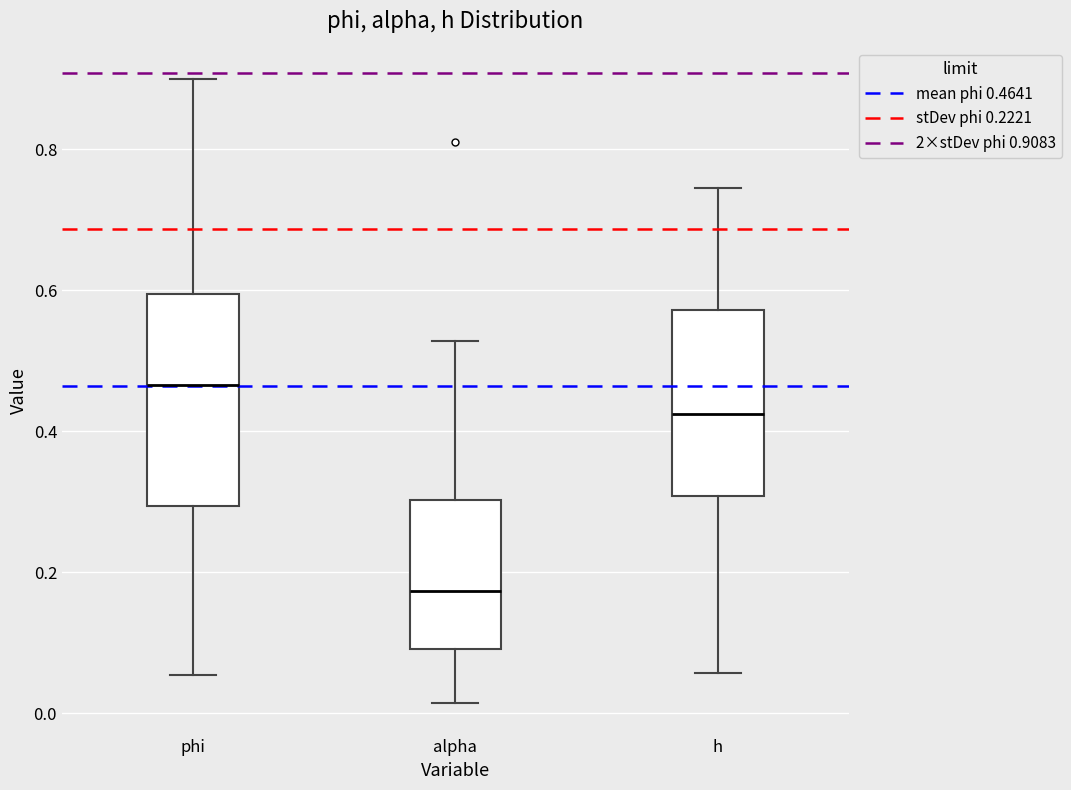

Reading left to right, read every box against the y-axis: the position of its median line, the range the box covers, and the ends of its whiskers. The values are not printed on the chart, so give them approximately, as read against the axis.

phi: median 0.46, box 0.30 to 0.60, whiskers 0.06 to 0.90
alpha: median 0.18, box 0.10 to 0.30, whiskers 0.02 to 0.52
h: median 0.42, box 0.30 to 0.58, whiskers 0.06 to 0.74